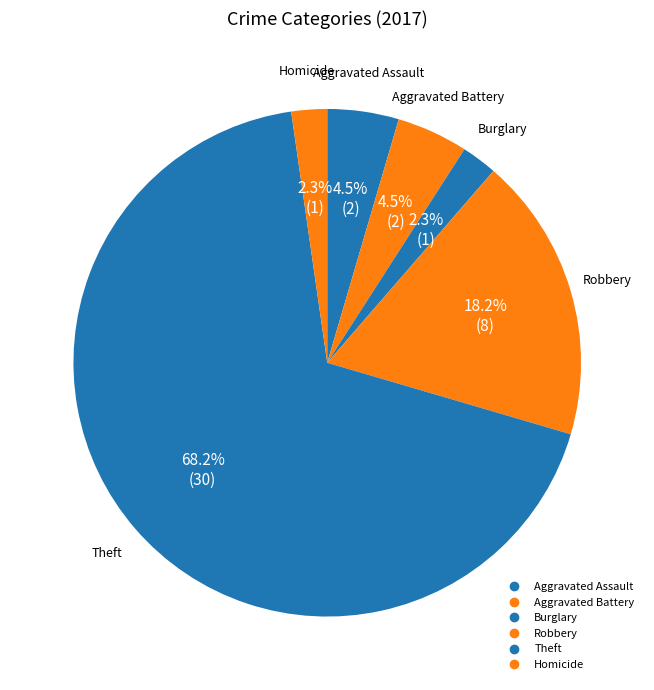

How many segments does this pie chart have?

6